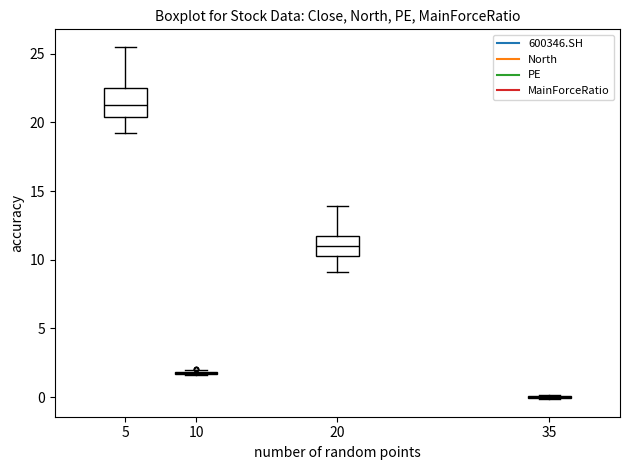

Reading left to right, read every box against the y-axis: the position of its median line, the range the box covers, and the ends of its whiskers. The values are not printed on the chart, so give them approximately, as read against the axis.

5: median 21.5, box 20.5 to 22.5, whiskers 19.0 to 25.5
10: box collapsed to a line at 1.5, whiskers 1.5 to 2.0
20: median 11.0, box 10.5 to 12.0, whiskers 9.0 to 14.0
35: box collapsed to a line at 0.0, whiskers 0.0 to 0.0